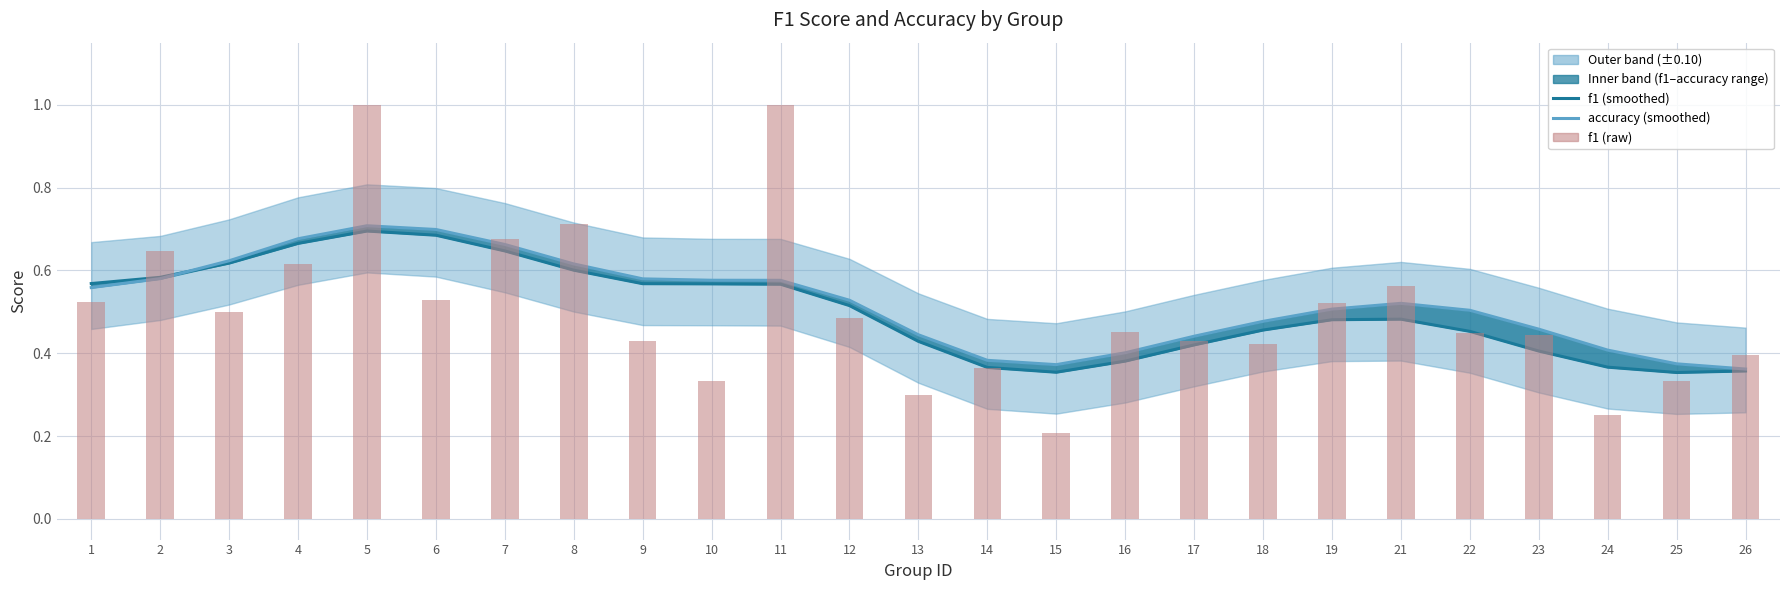

Reading left to right, what are all the values shown in this chart?

f1: 1=0.6	2=0.6	3=0.6	4=0.7	5=0.7	6=0.7	7=0.6	8=0.6	9=0.6	10=0.6	11=0.6	12=0.5	13=0.4	14=0.4	15=0.4	16=0.4	17=0.4	18=0.5	19=0.5	21=0.5	22=0.5	23=0.4	24=0.4	25=0.4	26=0.4
accuracy: 1=0.6	2=0.6	3=0.6	4=0.7	5=0.7	6=0.7	7=0.7	8=0.6	9=0.6	10=0.6	11=0.6	12=0.5	13=0.4	14=0.4	15=0.4	16=0.4	17=0.4	18=0.5	19=0.5	21=0.5	22=0.5	23=0.5	24=0.4	25=0.4	26=0.4
f1 (raw): 1=0.5	2=0.6	3=0.5	4=0.6	5=1.0	6=0.5	7=0.7	8=0.7	9=0.4	10=0.3	11=1.0	12=0.5	13=0.3	14=0.4	15=0.2	16=0.5	17=0.4	18=0.4	19=0.5	21=0.6	22=0.4	23=0.4	24=0.3	25=0.3	26=0.4